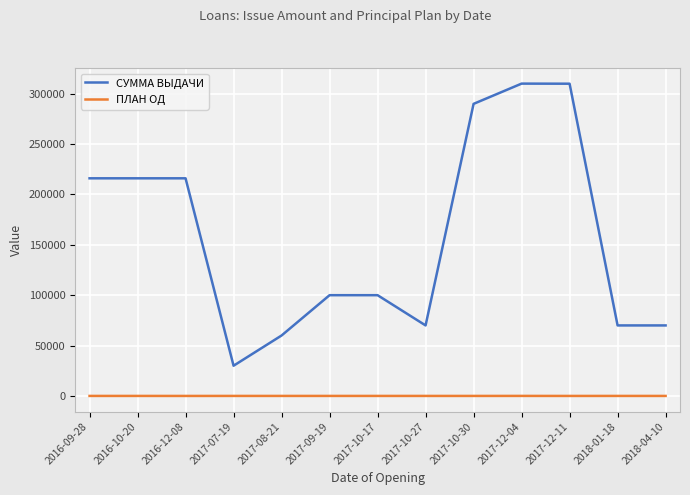

What is the minimum value shown in the chart?

2